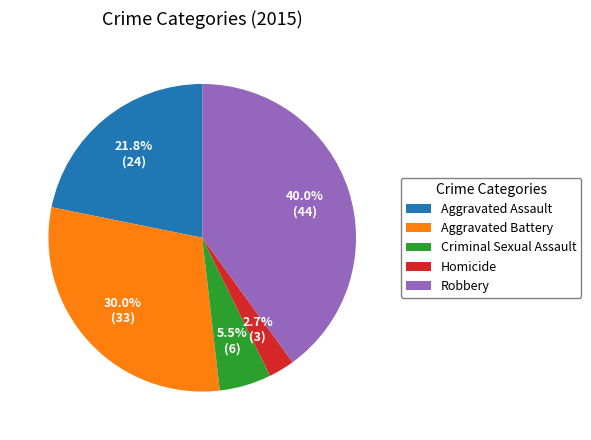

Rank the categories by value from lowest to highest.

Homicide, Criminal Sexual Assault, Aggravated Assault, Aggravated Battery, Robbery